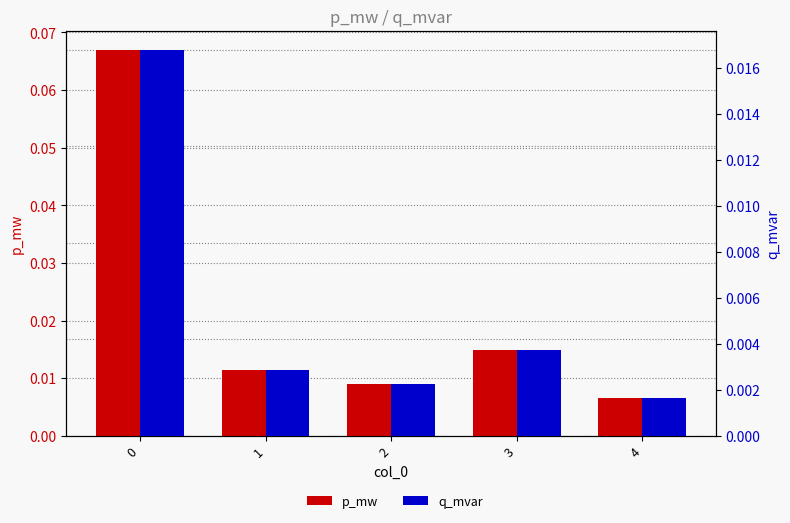

Which series has the largest total across all categories?

p_mw